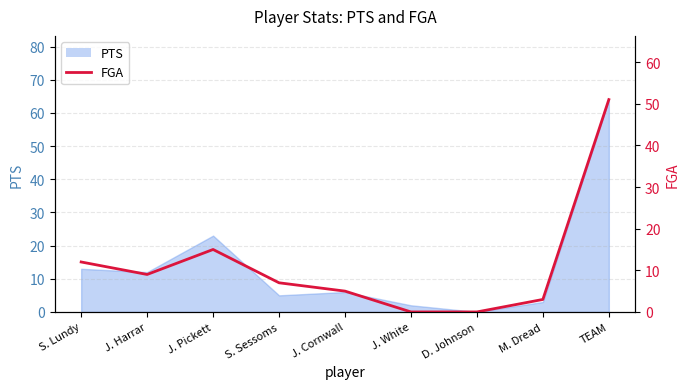

List the labels in order of value, smallest first.

J. White, D. Johnson, M. Dread, J. Cornwall, S. Sessoms, J. Harrar, S. Lundy, J. Pickett, TEAM